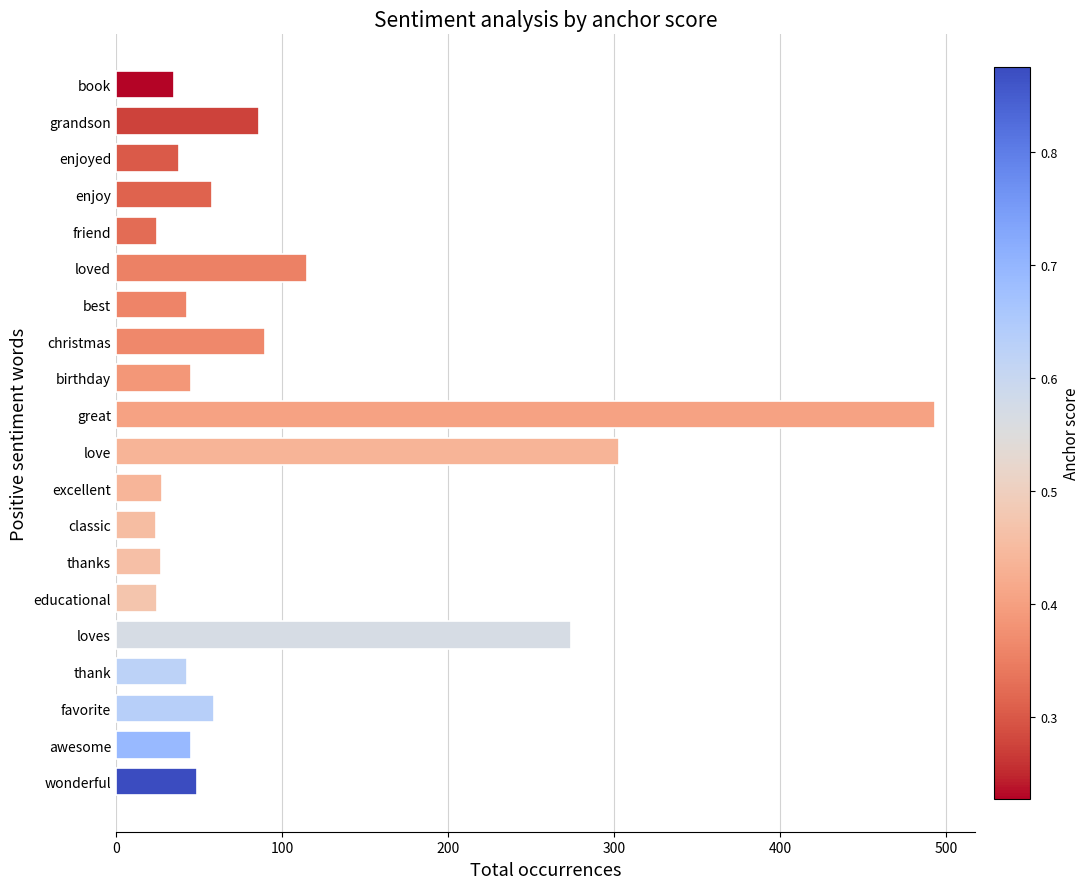

How many categories are shown in the chart?

20